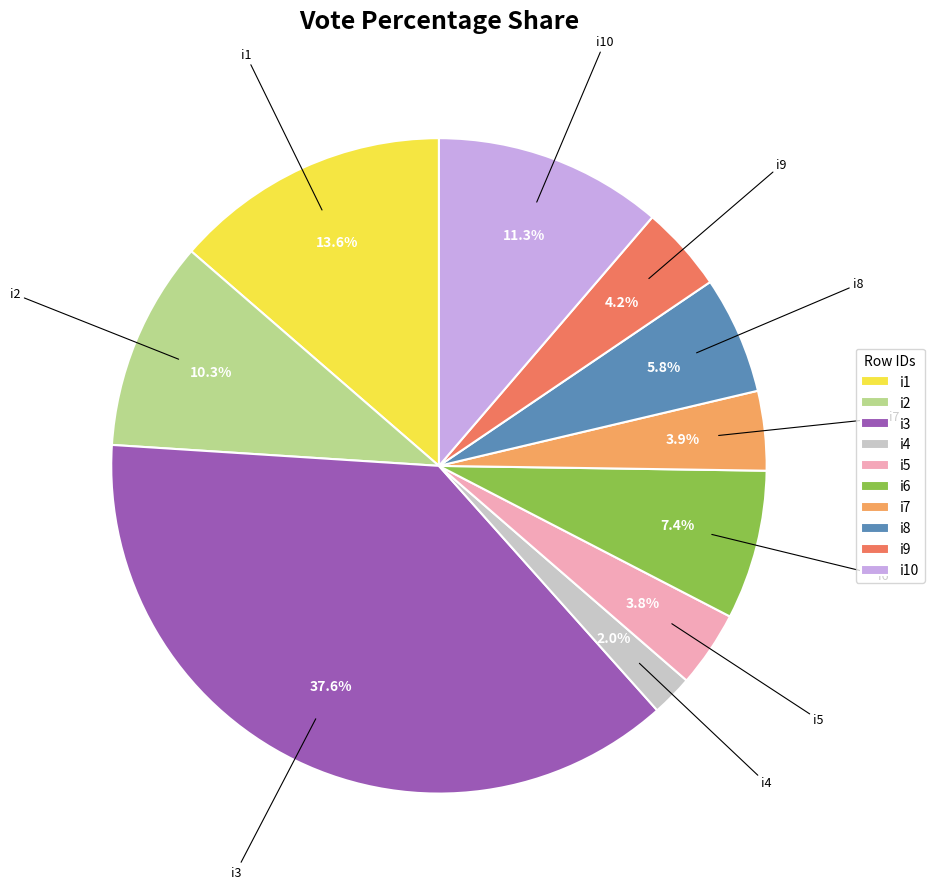

What is the ratio of the value at i7 to the value at i8?

0.7